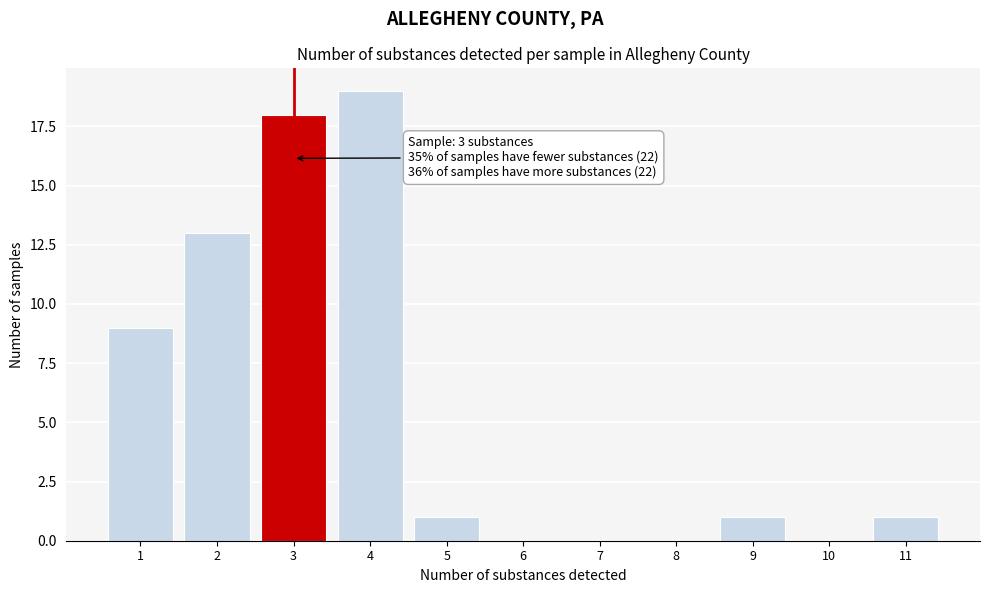

Which range on the x-axis has the tallest bar?

3.5 to 4.5